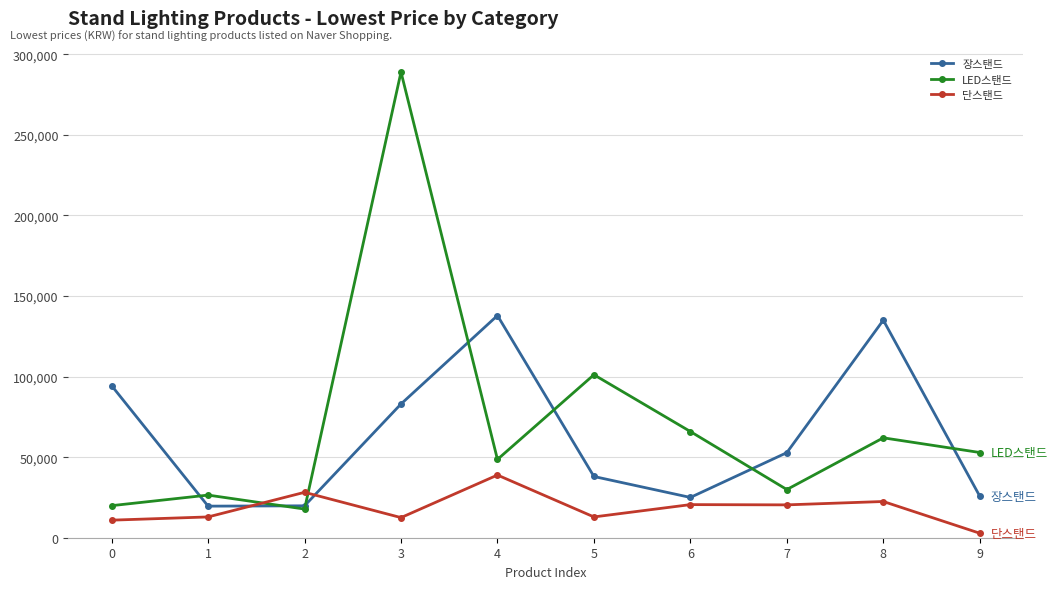

What is the value of the 장스탠드 point at the 7th from the left?

25000